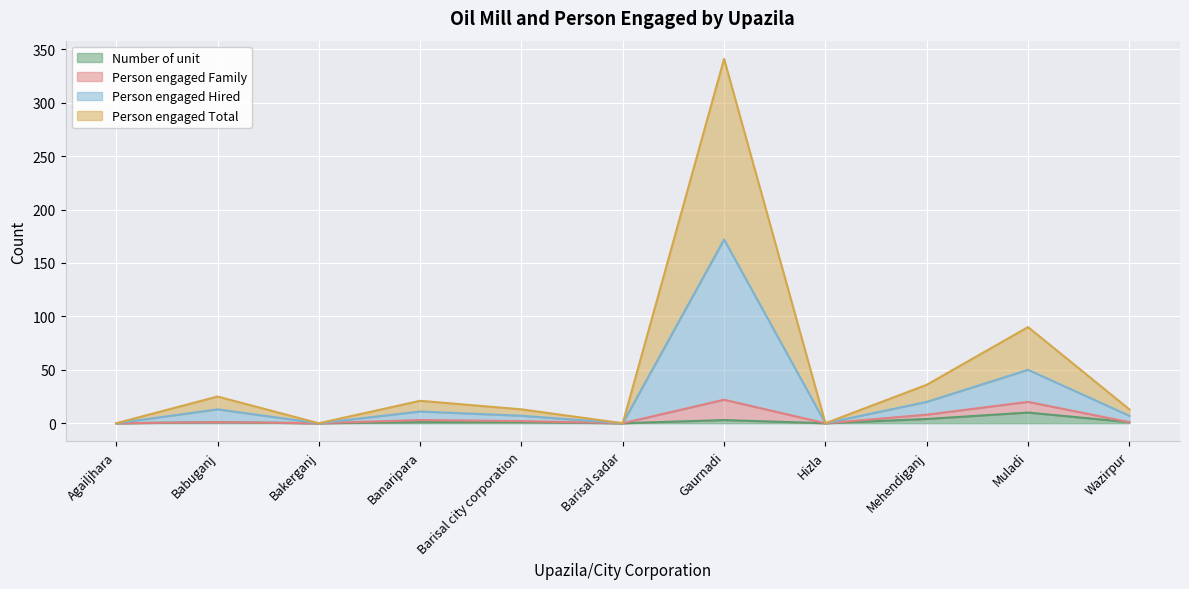

The Person engaged Hired series shows 537 at Gaurnadi. True or false?

False